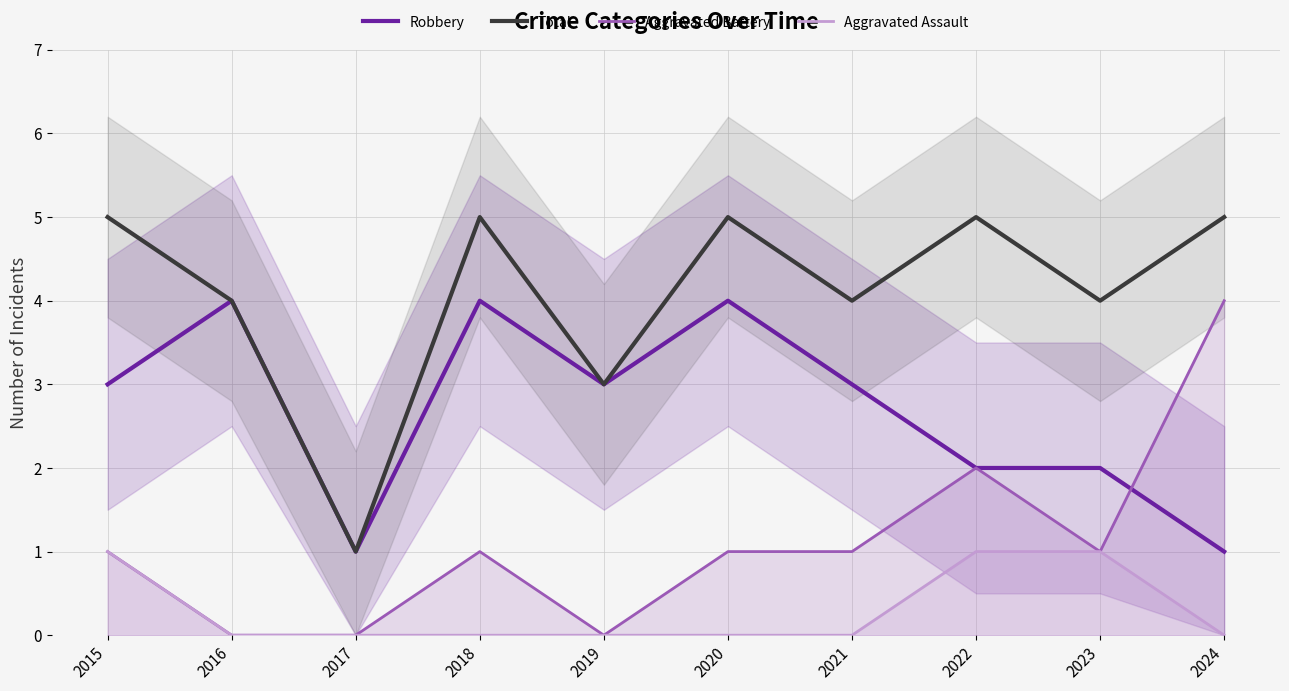

How many Total values are between 4 and 5?

8